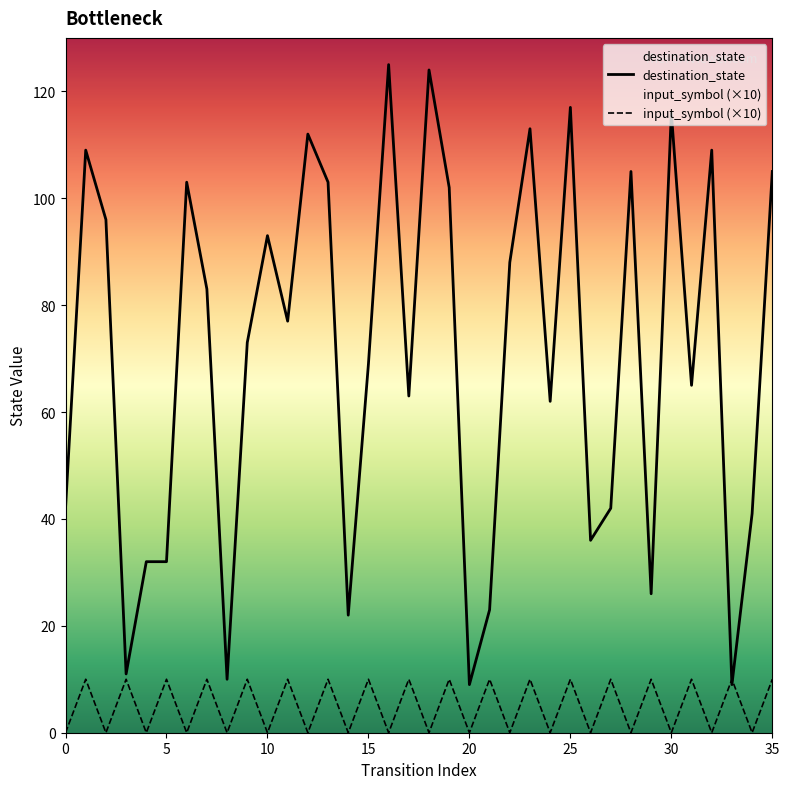

Which series has the largest total across all categories?

destination_state